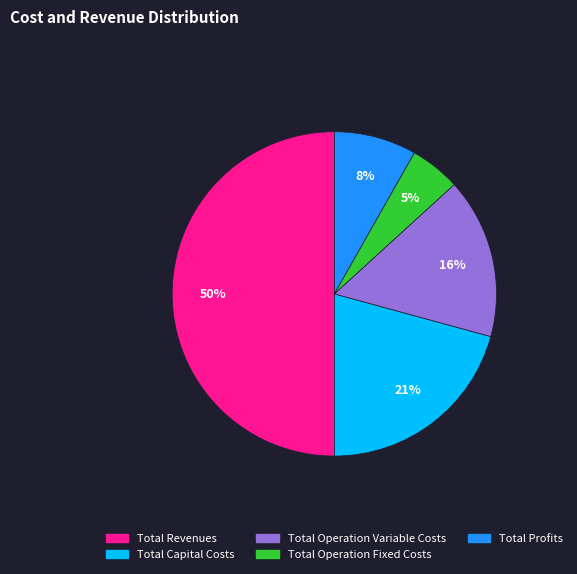

To the nearest percent, what percentage of the pie is Total Operation Fixed Costs?

5%